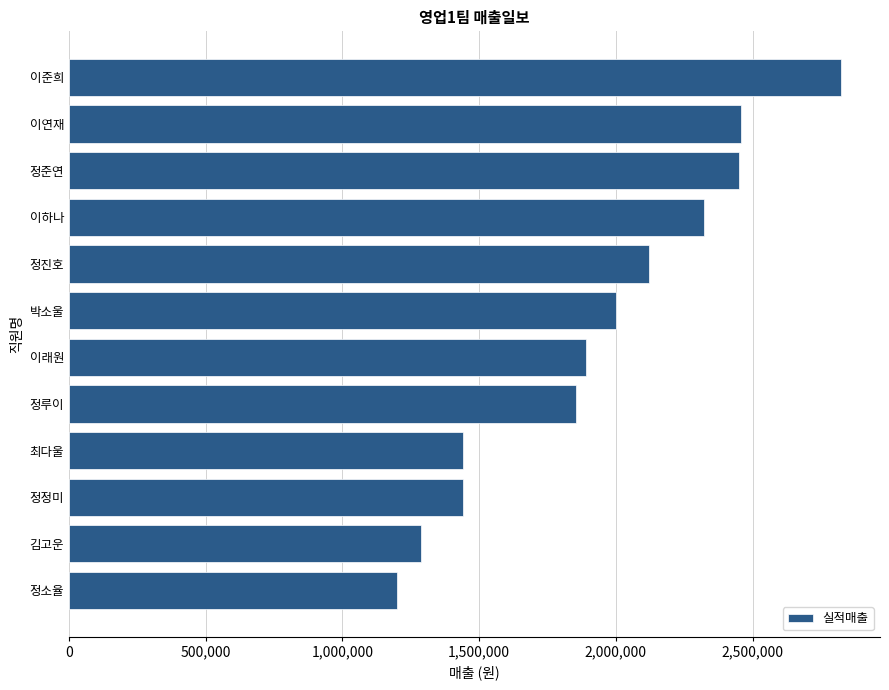

What is the ratio of the value at 박소울 to the value at 이준희?

0.7